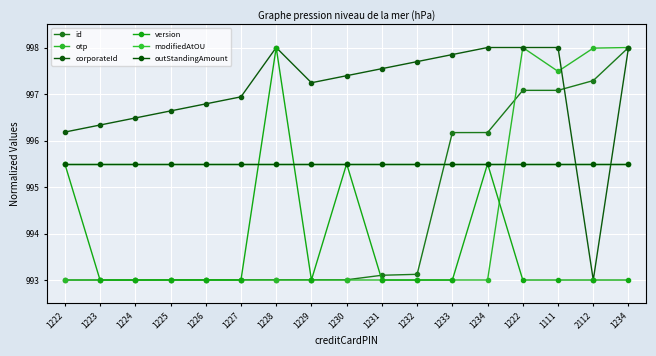

Does the chart have visible grid lines?

Yes